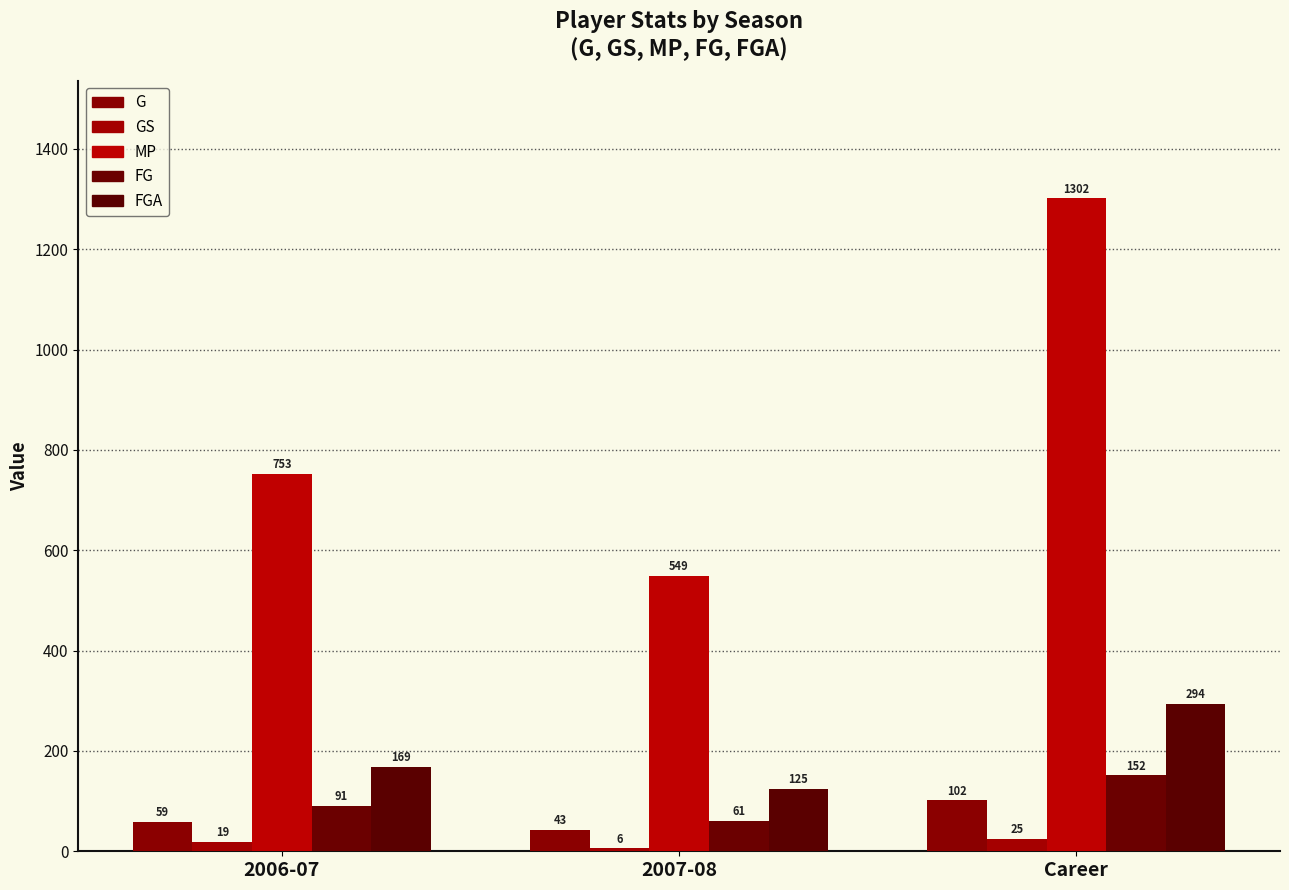

How many groups of bars are there?

3